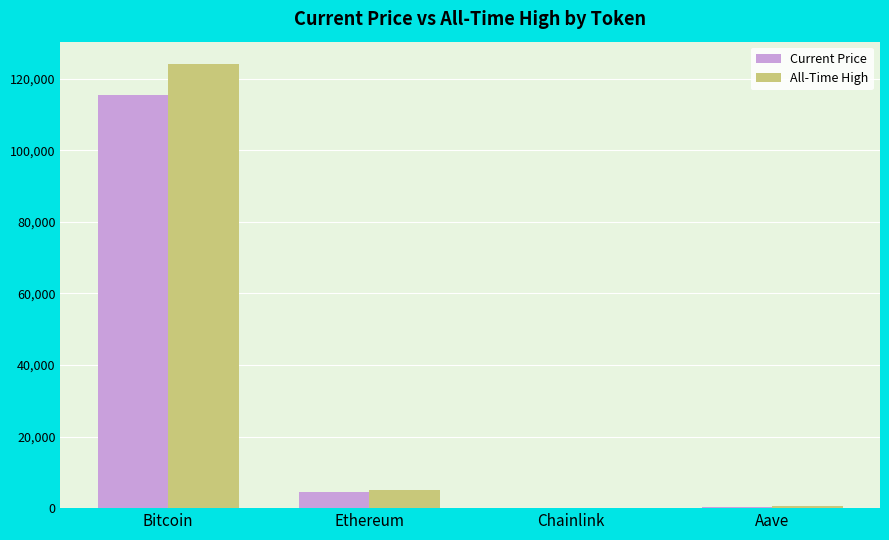

What are all the series names shown in the legend?

Current Price, All-Time High